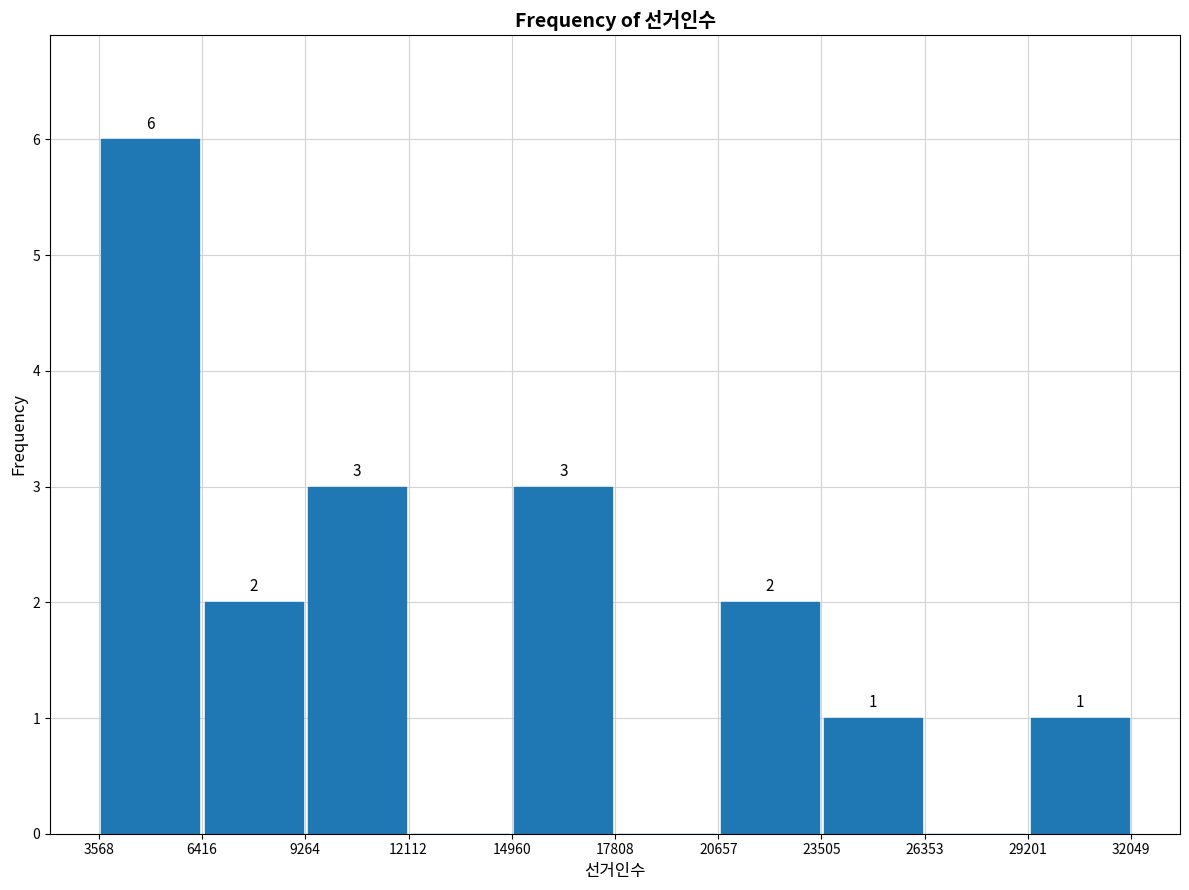

Over which range of the x-axis is the bar tallest?

3568 to 6416